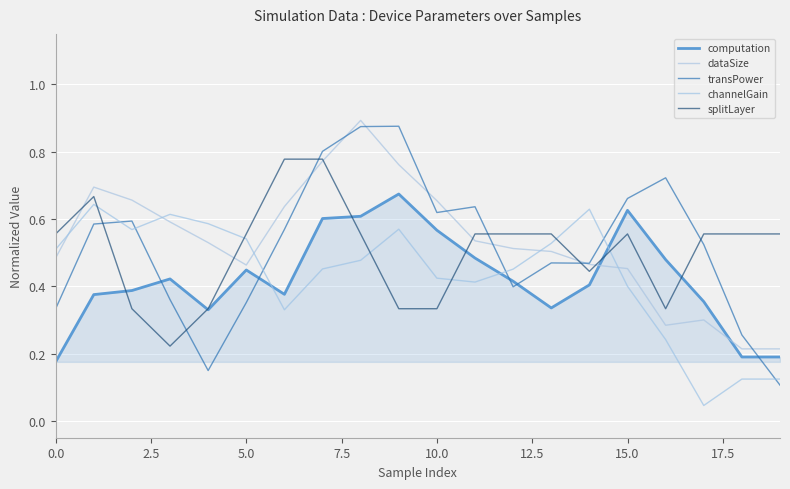

What is the minimum value for computation?

0.2